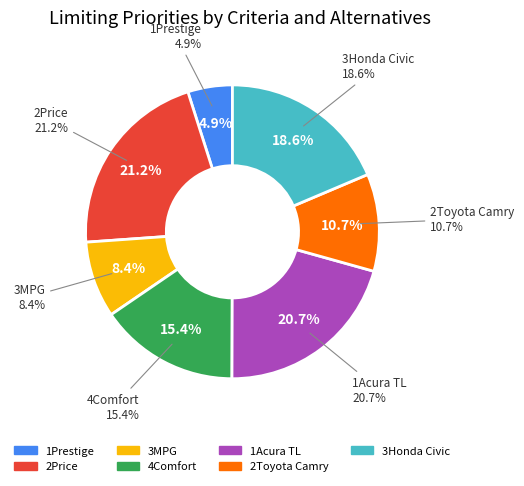

To the nearest percent, what is the difference between the 2Price and 2Toyota Camry slice percentages?

11%